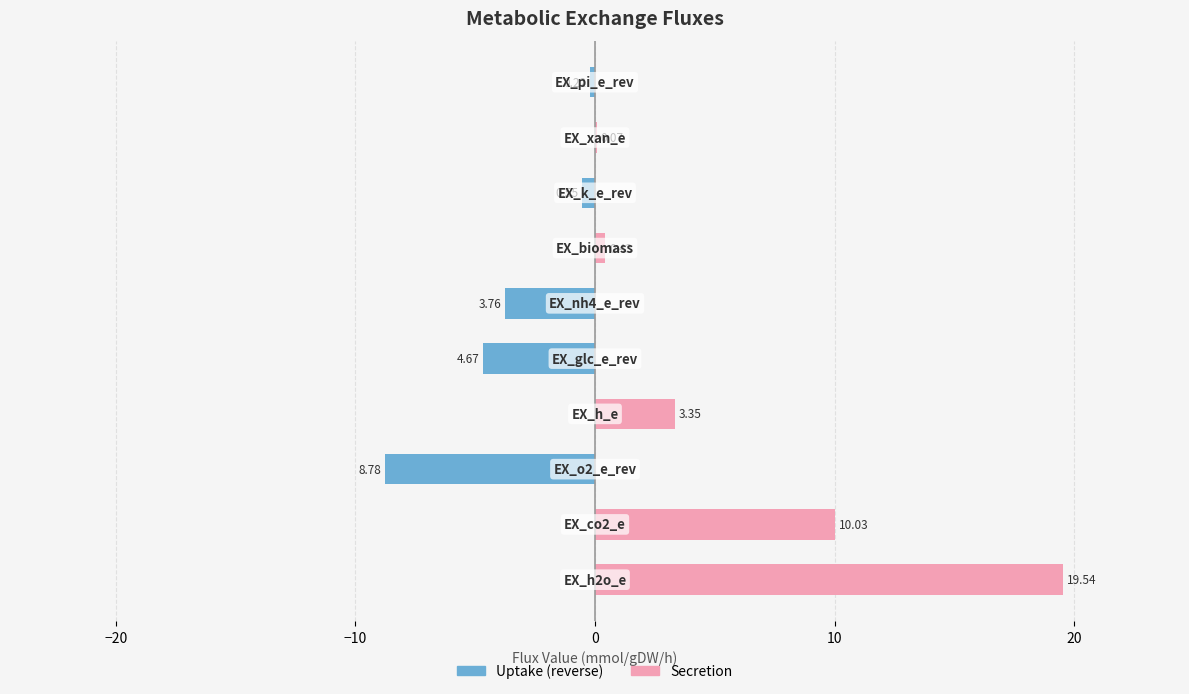

Rank the series at −30 from lowest to highest value.

Uptake (reverse), Secretion